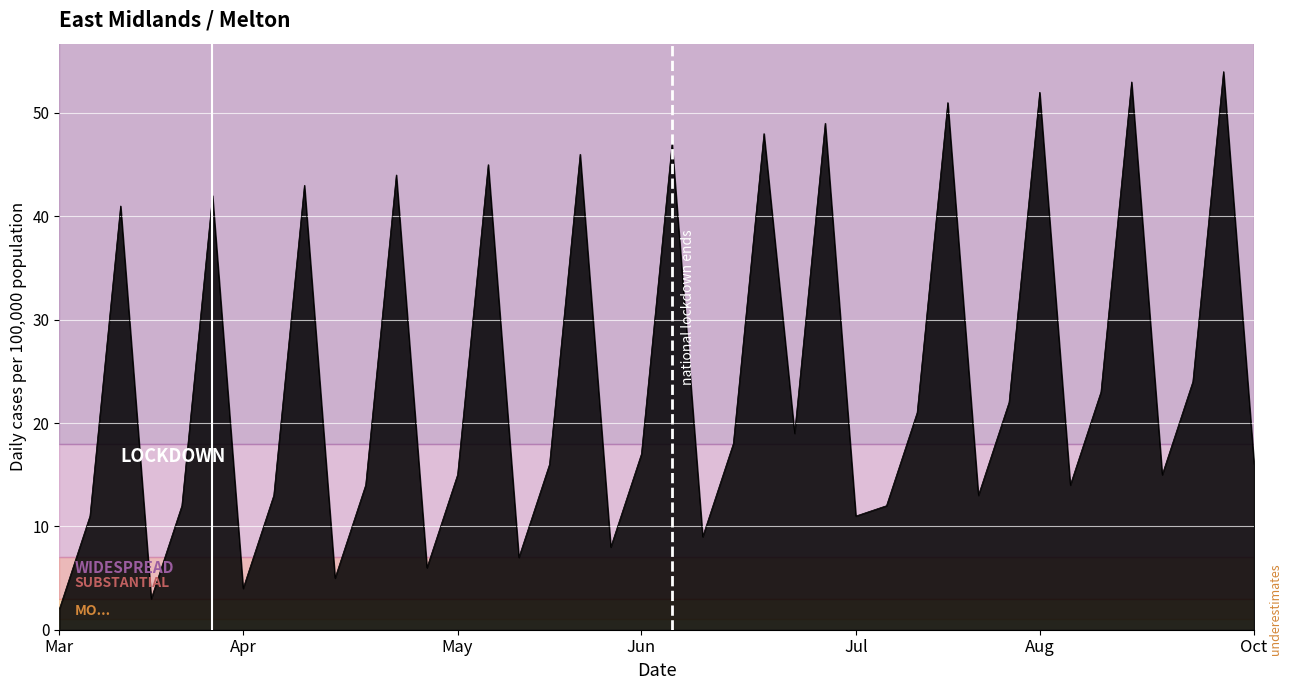

What is the maximum value shown in the chart?

54